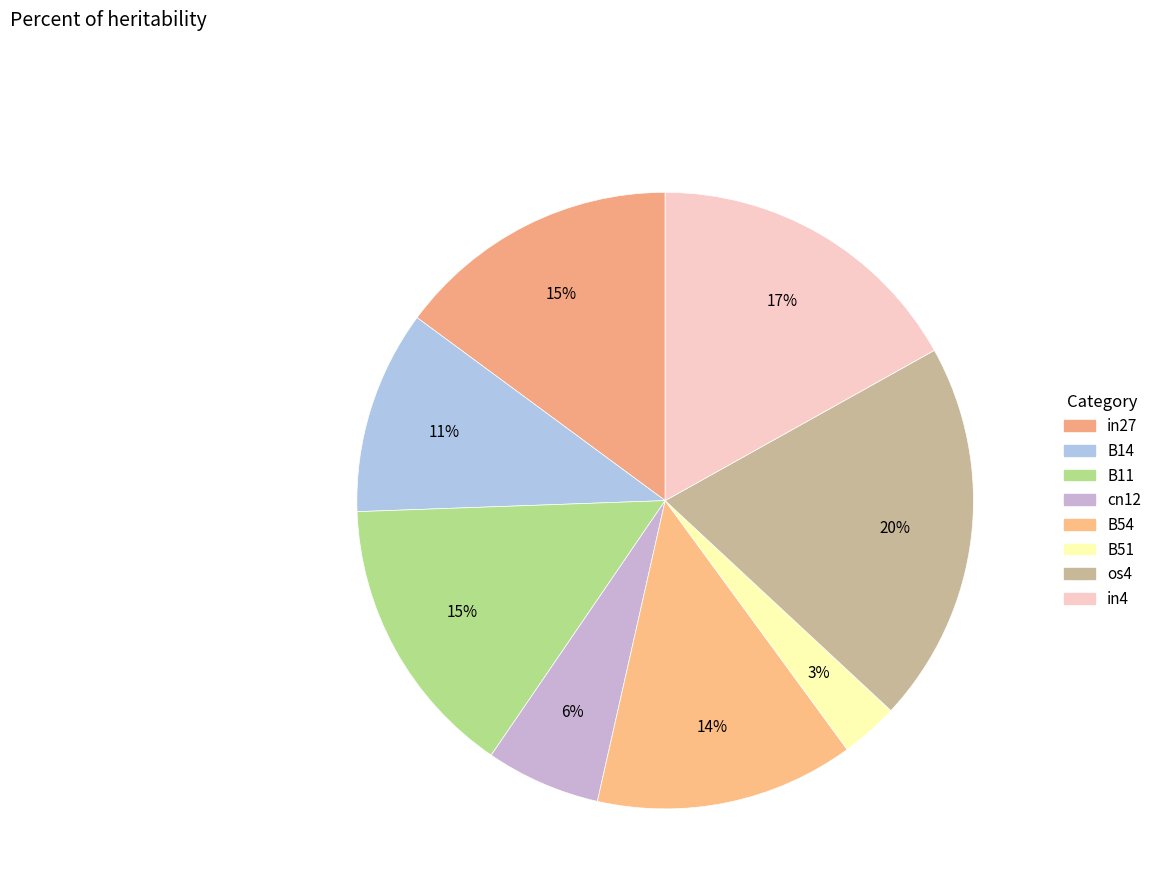

Between cn12 and B14, which is larger?

B14